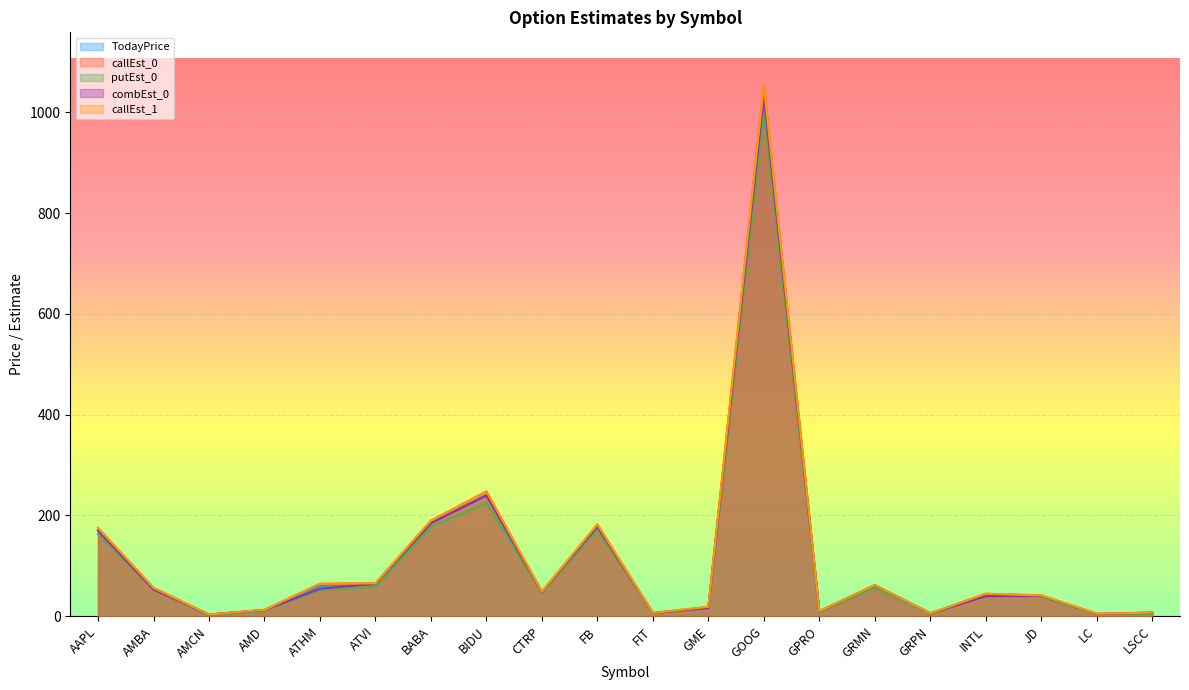

What is the difference between the maximum and minimum values in the TodayPrice series?

1024.0